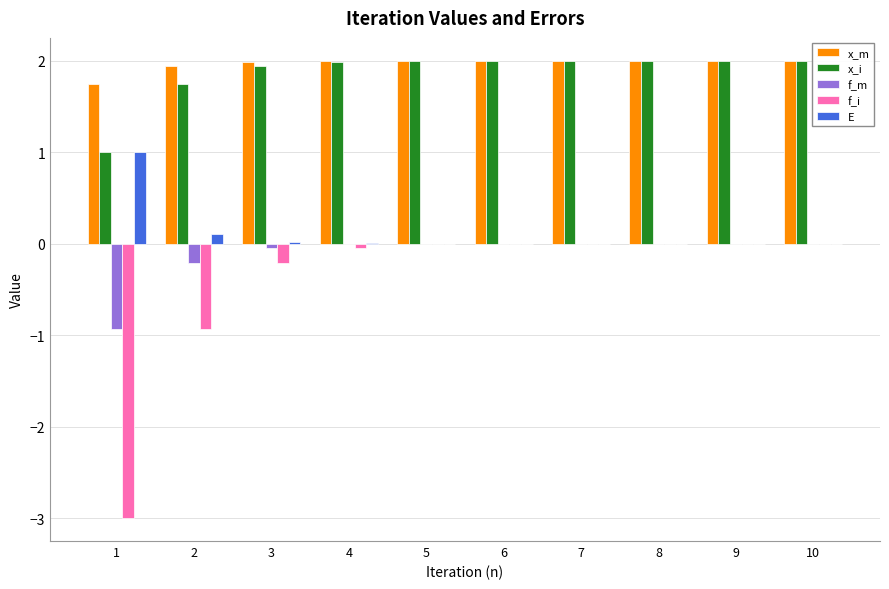

What is the sum of all E values?

1.1